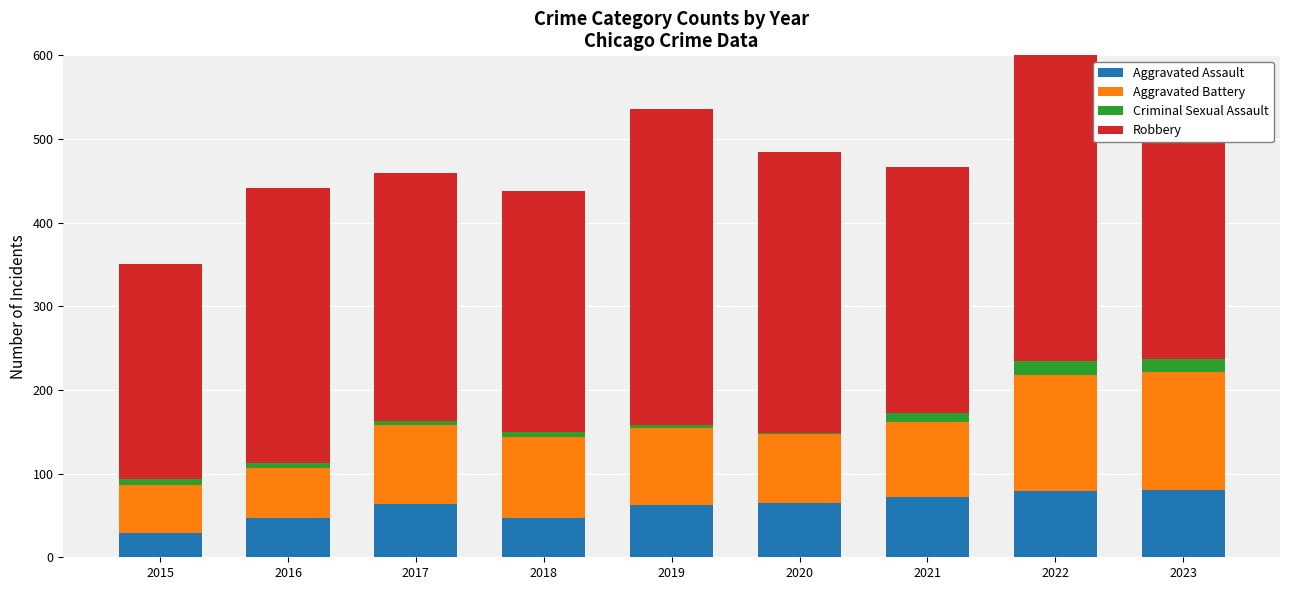

What is the maximum value for Aggravated Assault?

80